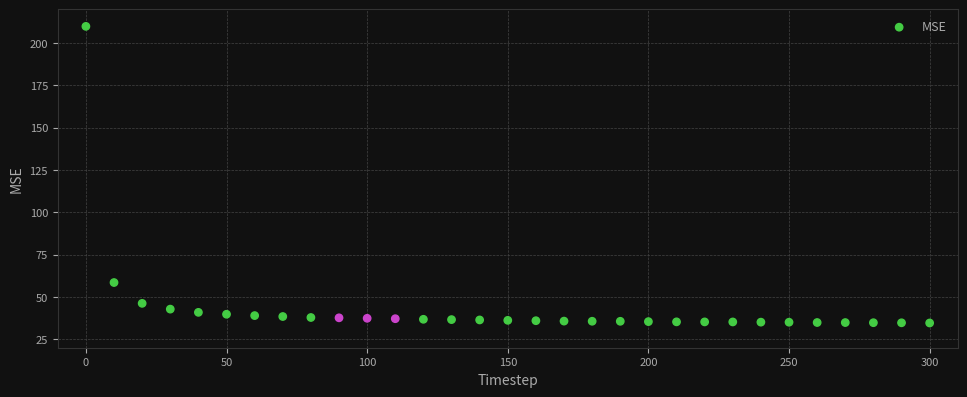

What is the range of Y values (max minus min)?

175.2